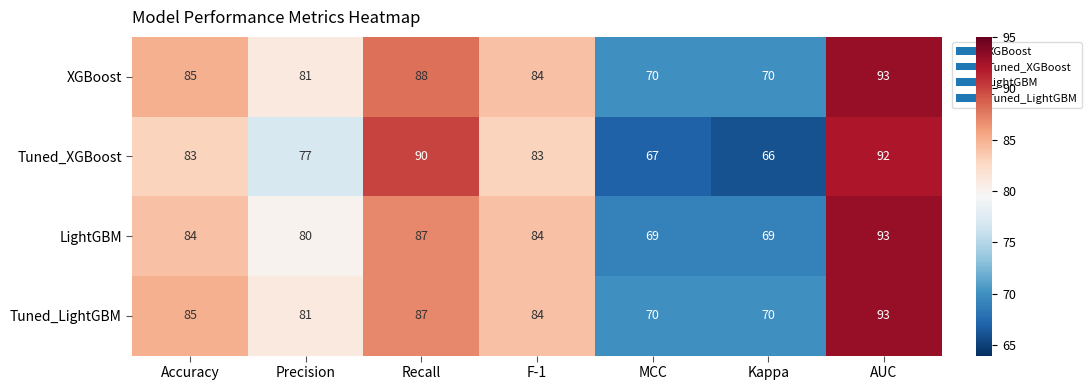

Which series has the largest total across all categories?

XGBoost